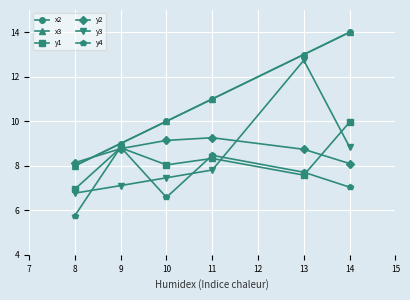

How many lines are shown in the chart?

6